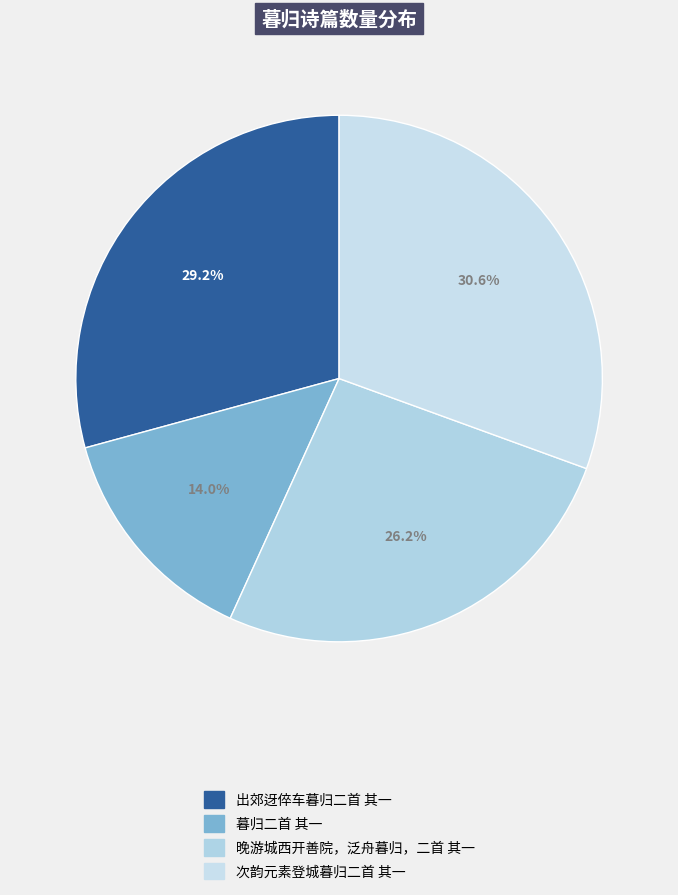

What percentage is the 次韵元素登城暮归二首 其一 slice, to the nearest percent?

31%